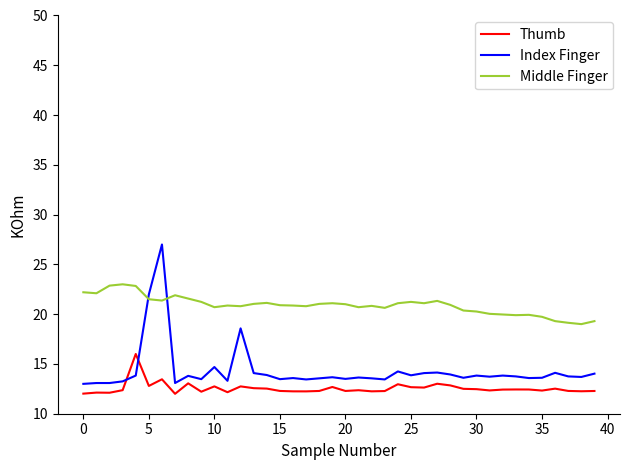

Which series has the widest spread of values?

Index Finger